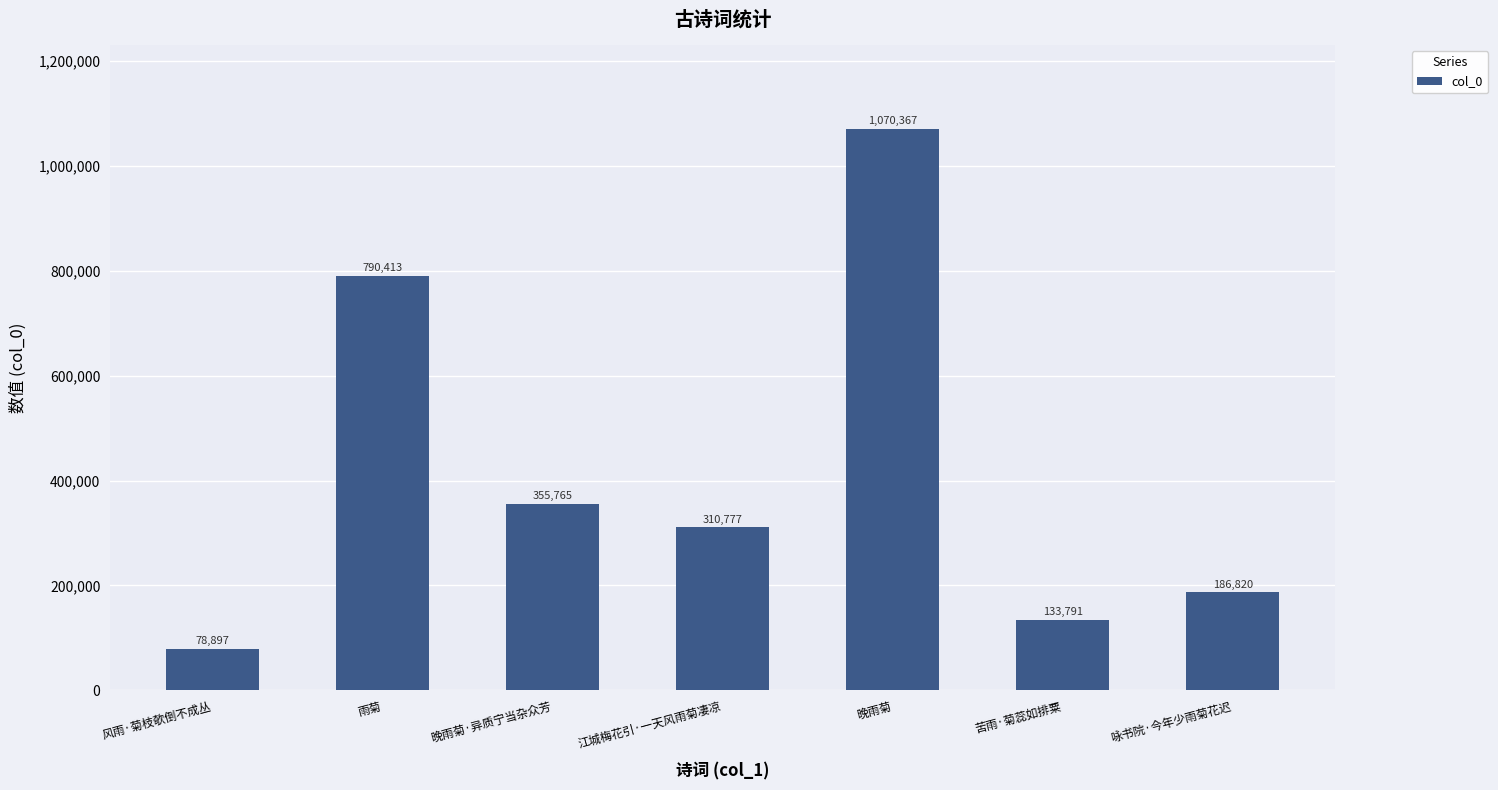

How many bars are there in total?

7